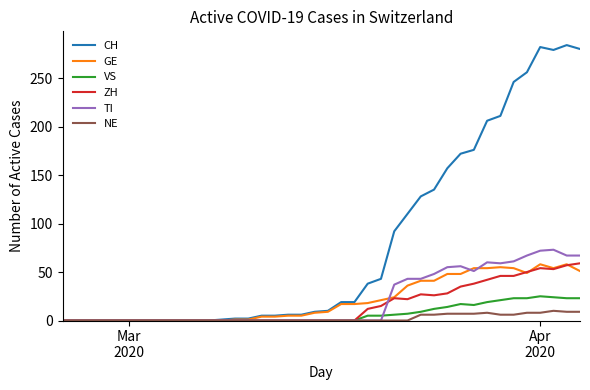

Which series has the largest total across all categories?

CH